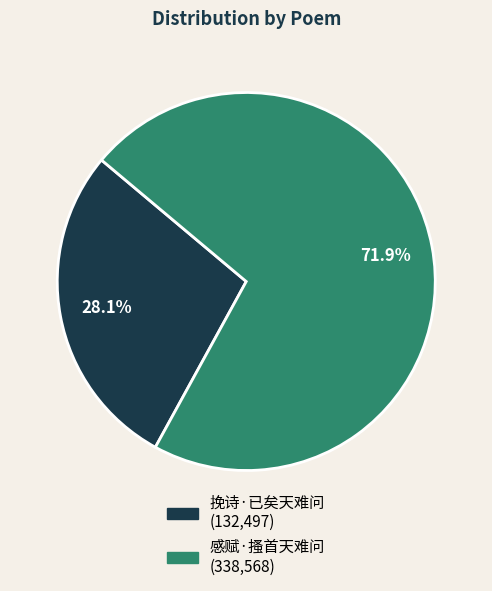

Does 感赋·搔首天难问 account for over 50% of the chart?

Yes